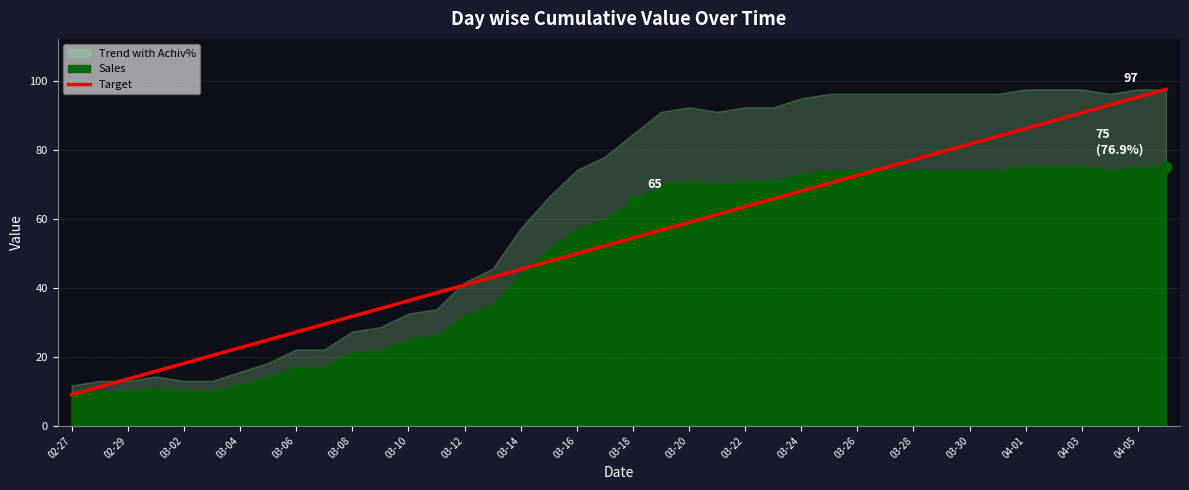

At which label does Target reach its minimum?

02-27